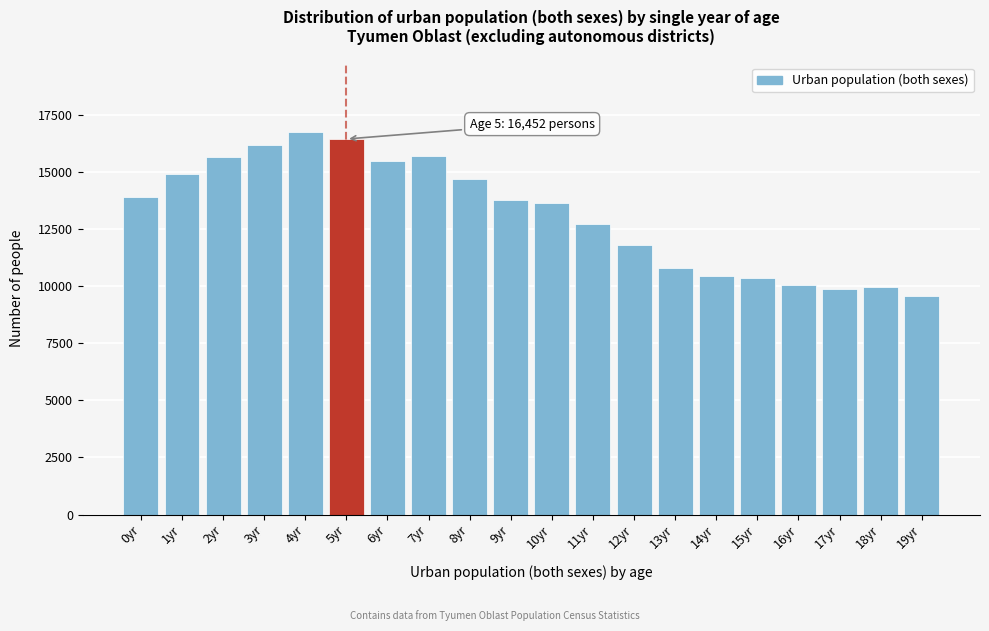

Is it true that the value at 17yr is 13142?

False